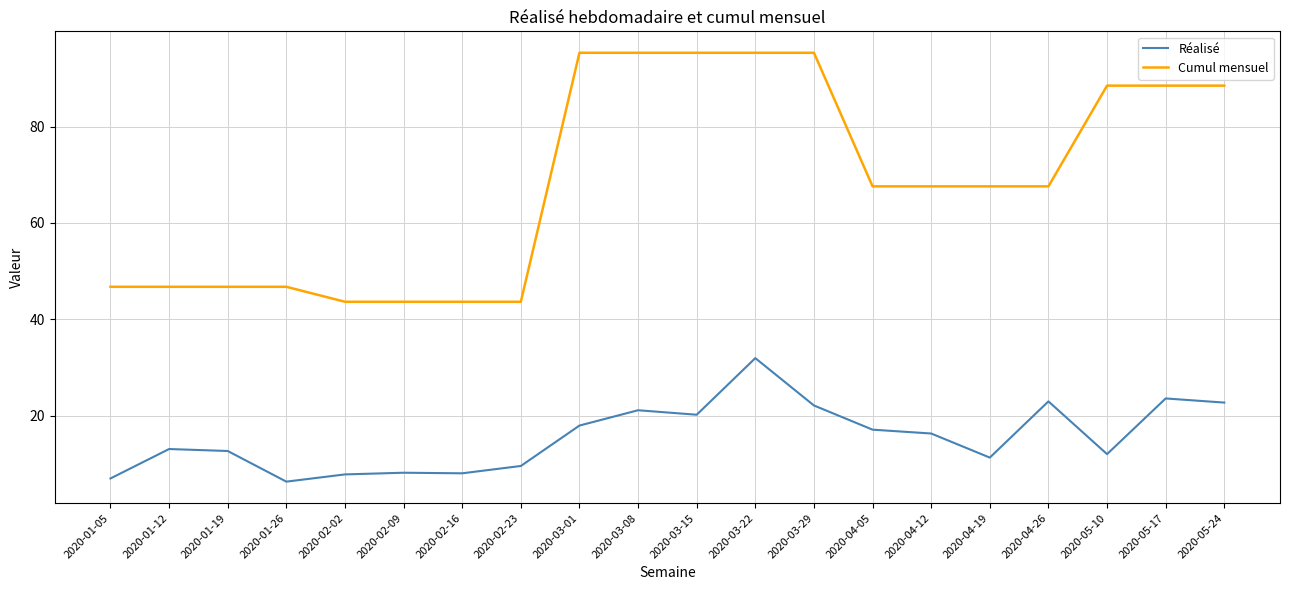

Is the value of Cumul mensuel at 2020-01-19 greater than the value of Réalisé at 2020-04-12?

Yes